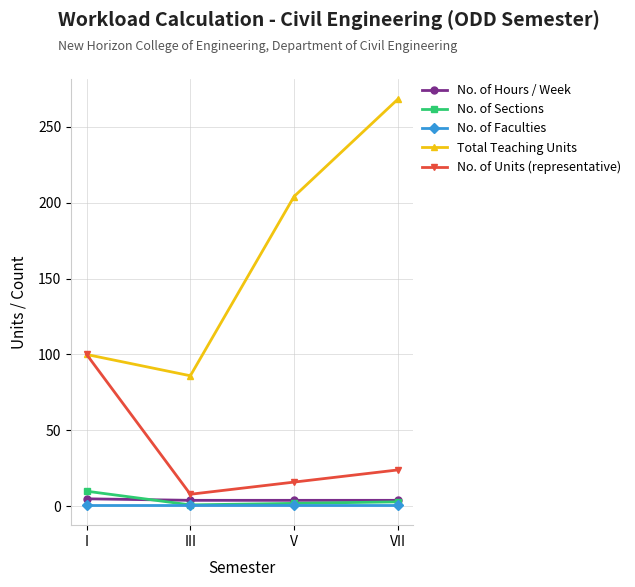

True or false: Total Teaching Units has a value of 268 at VII.

True